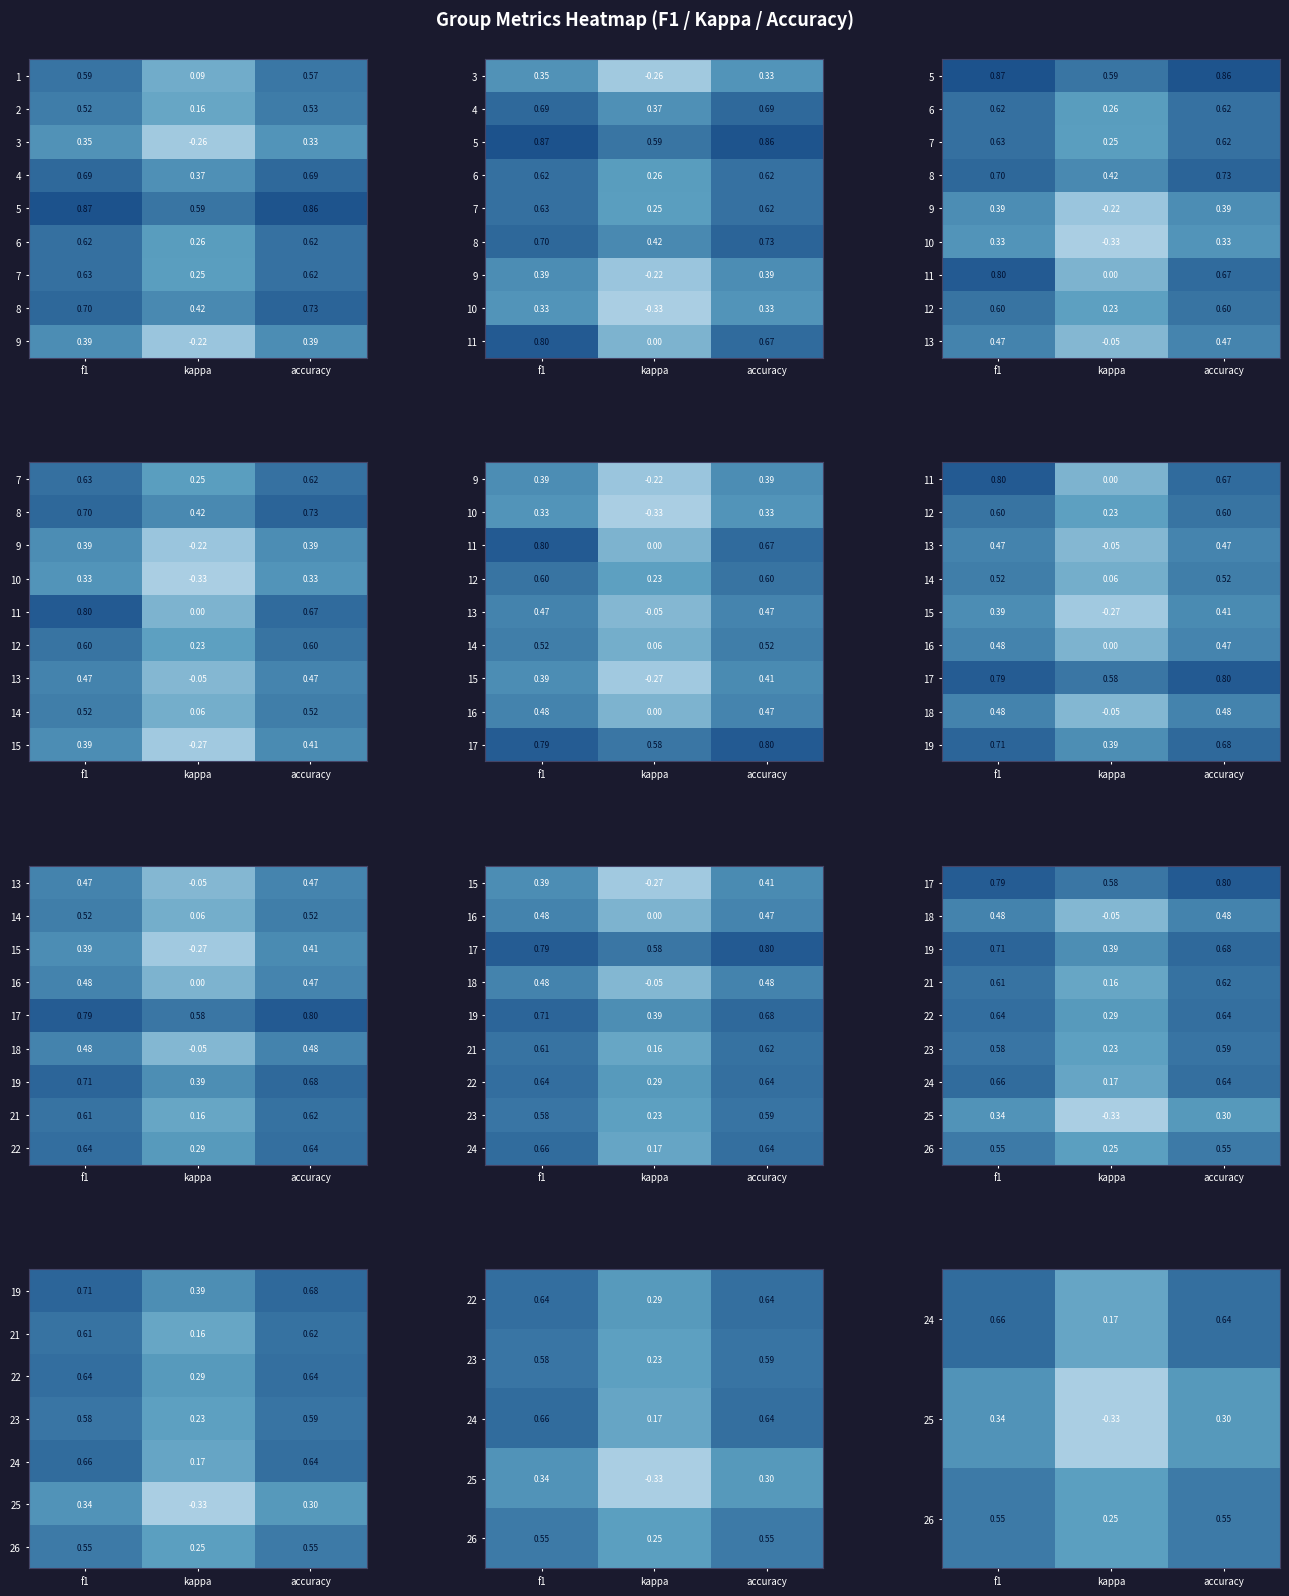

At which label is 1 closest to 0?

kappa